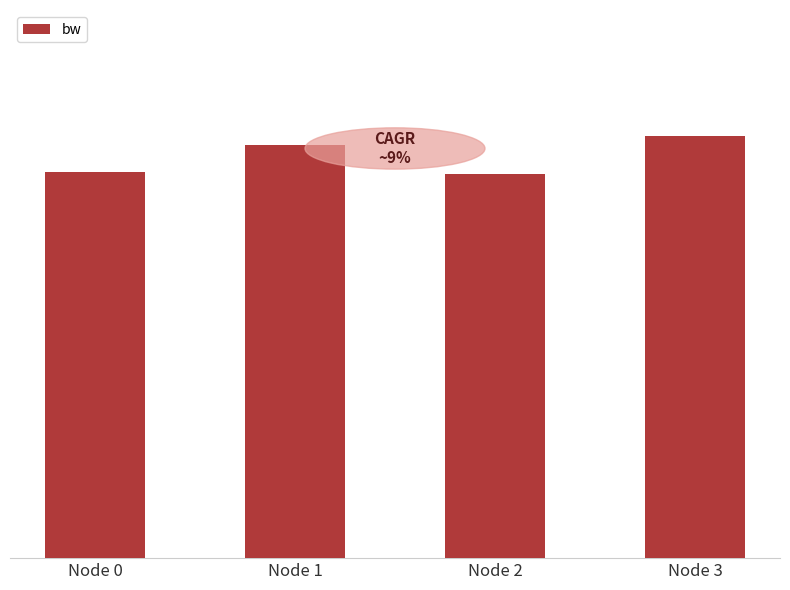

Reading right to left, transcribe all the data shown in this chart.

35720.7	32579.0	34959.1	32691.4